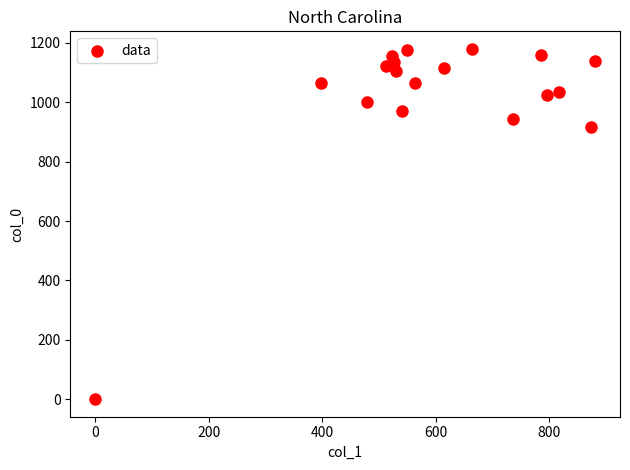

What Y value in the scatter plot is closest to 590?

916.7